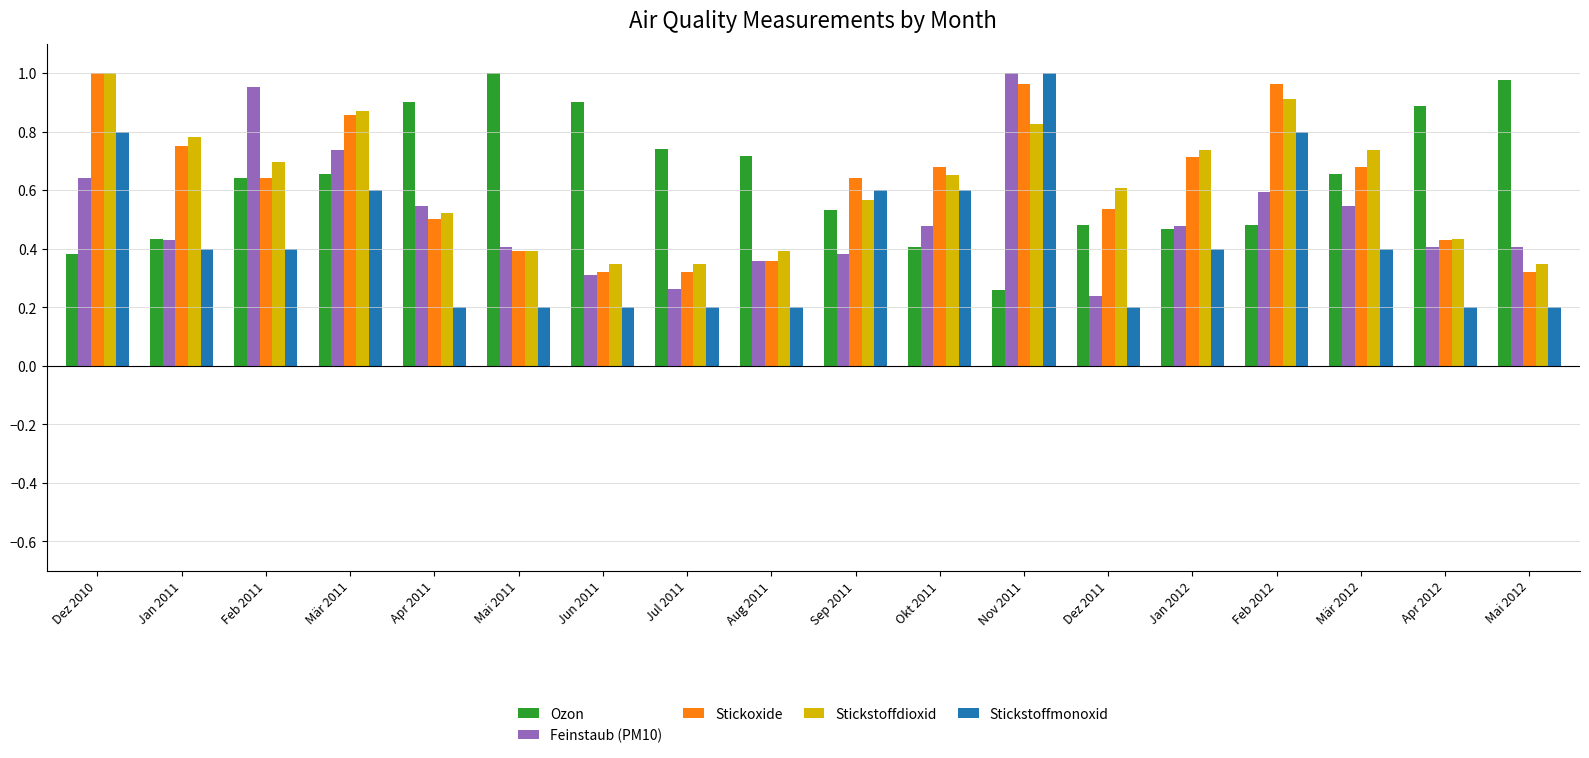

How many Stickstoffmonoxid values are between 0 and 1?

18